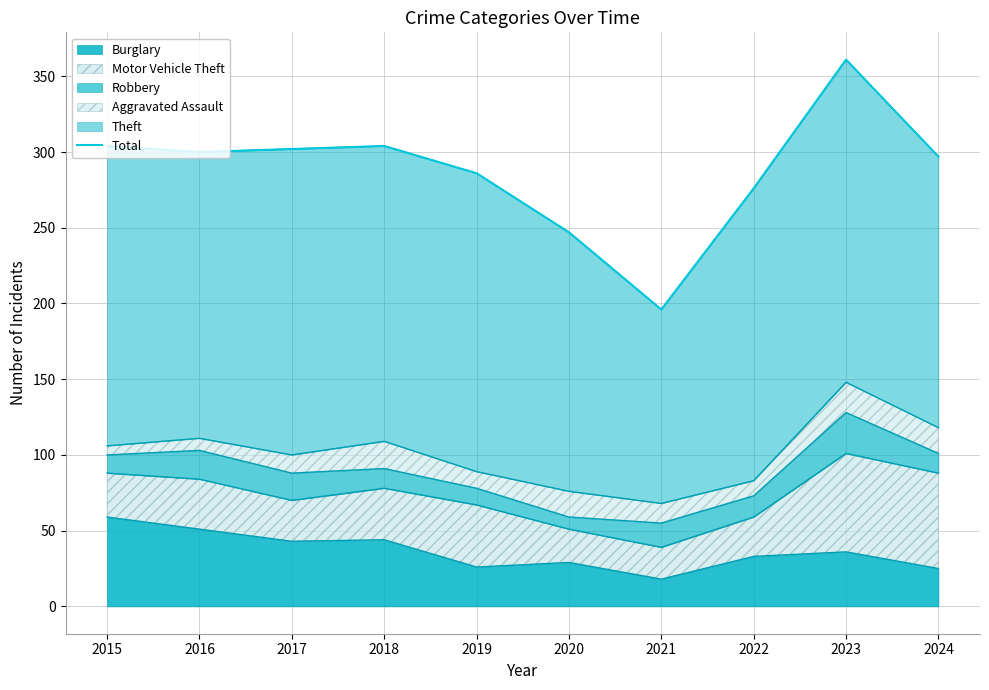

What is the highest value of the Burglary series?

59